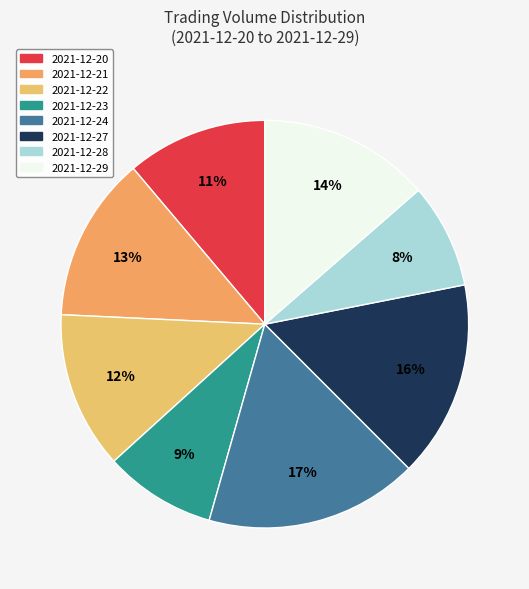

Approximately how many times larger is the value at 2021-12-27 compared to 2021-12-20?

1.4